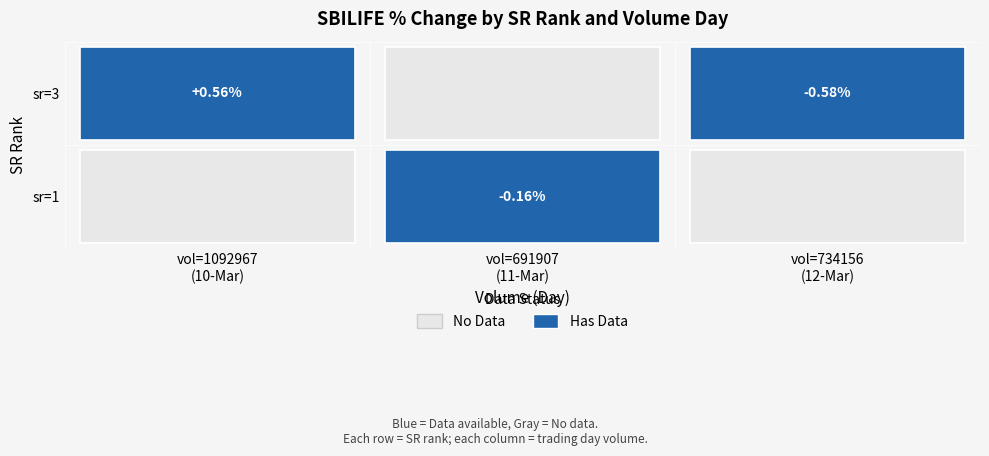

How many values in the 3 series exceed 0?

1